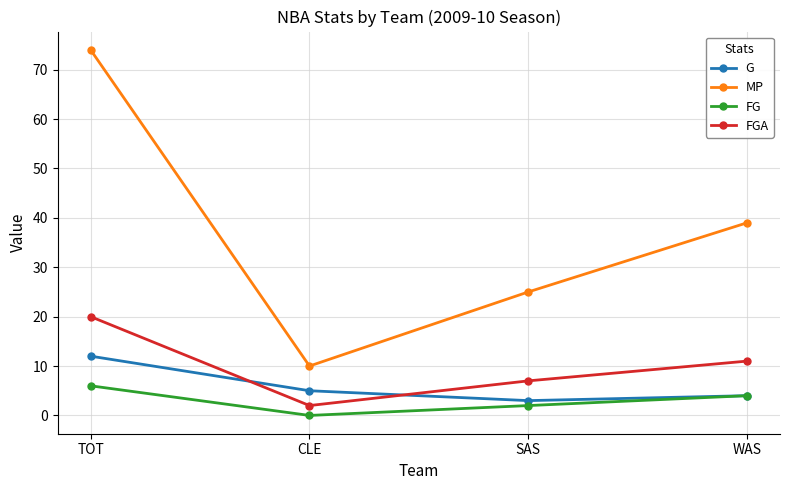

True or false: MP and FG intersect in this chart.

False